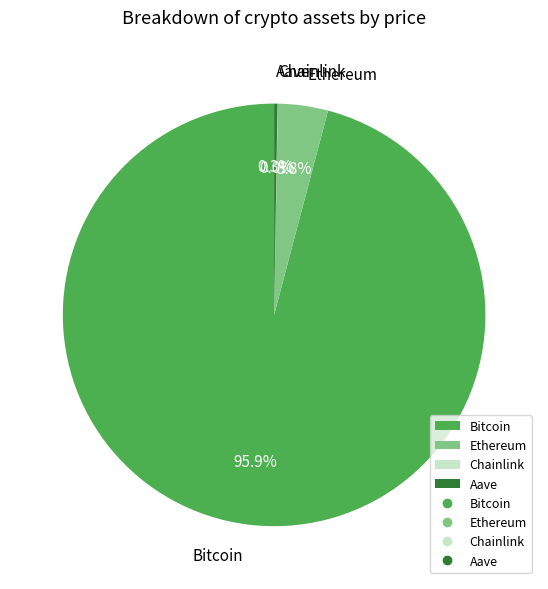

Do Ethereum and Bitcoin together represent more than half of the pie?

Yes